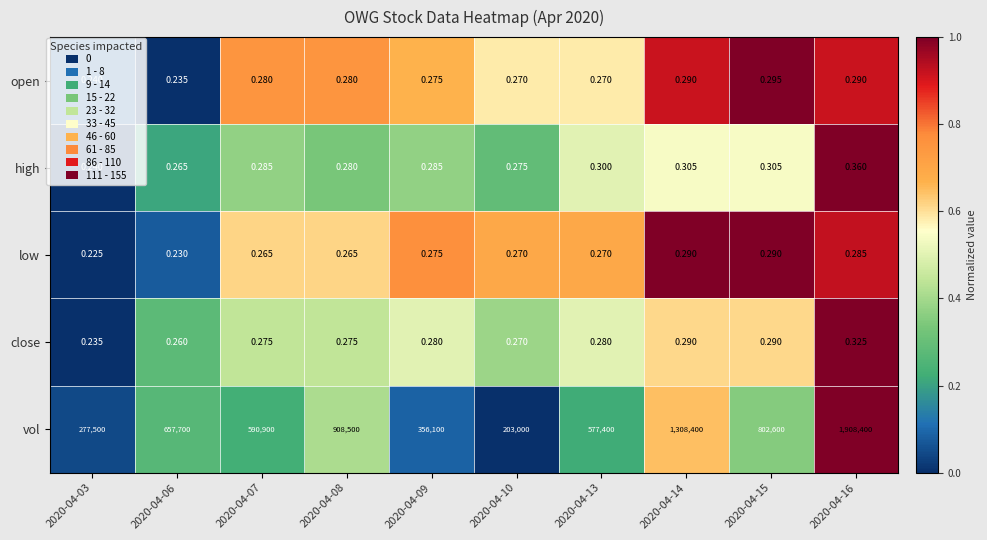

Which series has the widest spread of values?

vol